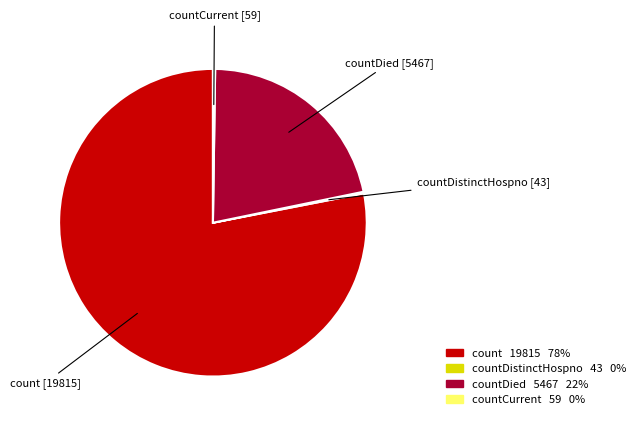

What is the largest slice in the pie chart?

count